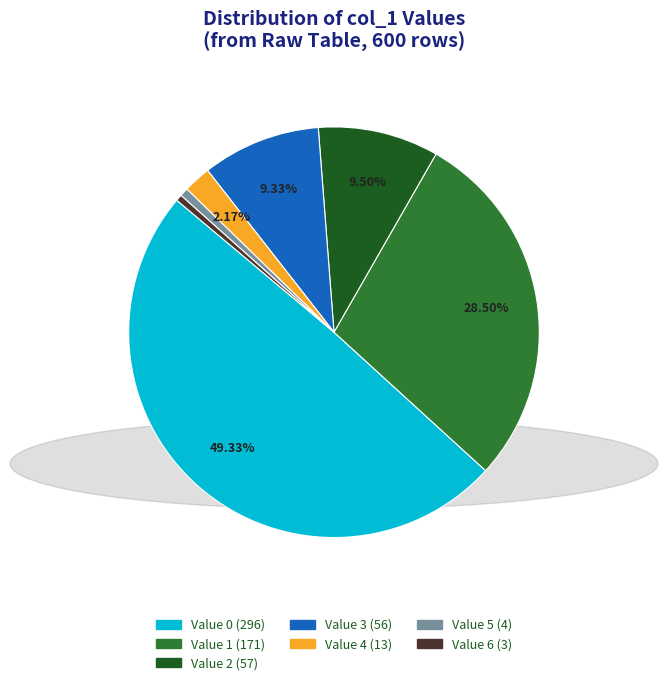

Is there a majority slice in this chart?

No